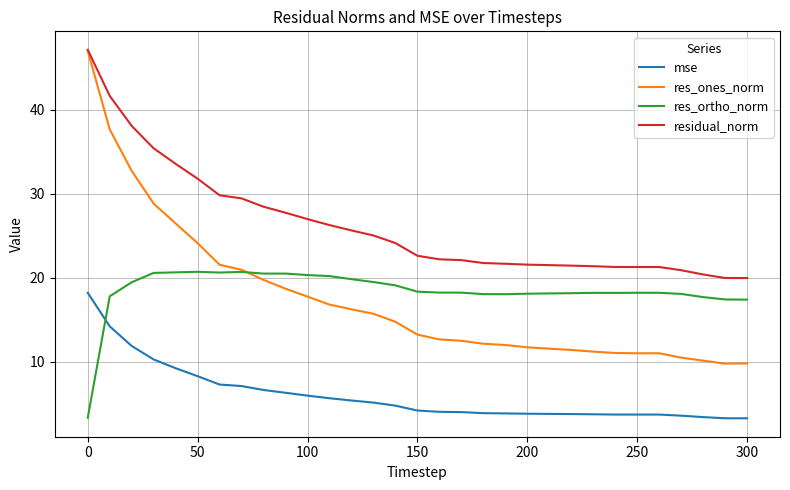

What is the smallest value displayed?

3.3